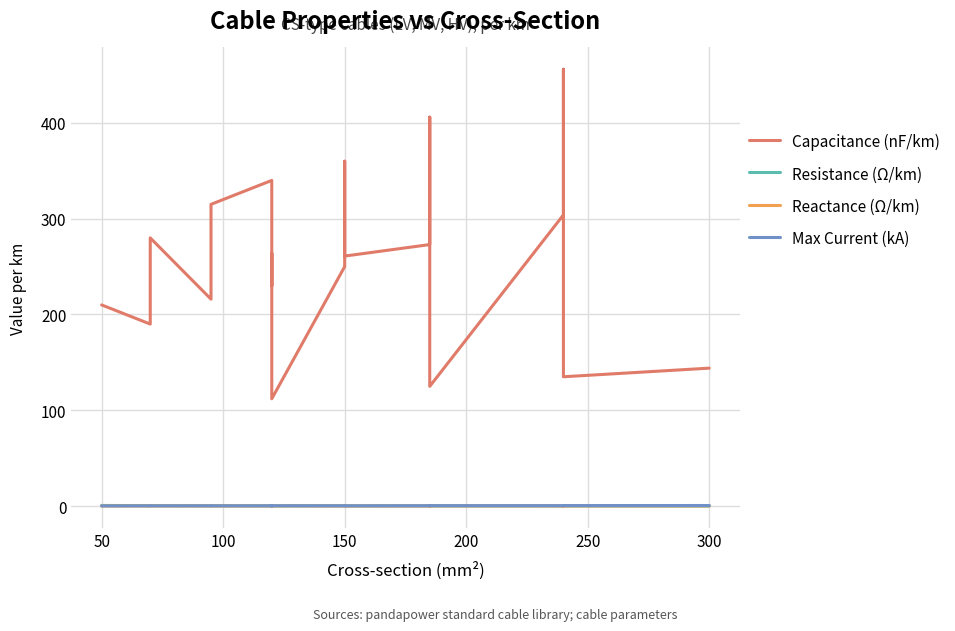

What is the value of the Resistance (Ω/km) point at the 15th from the left?

0.1